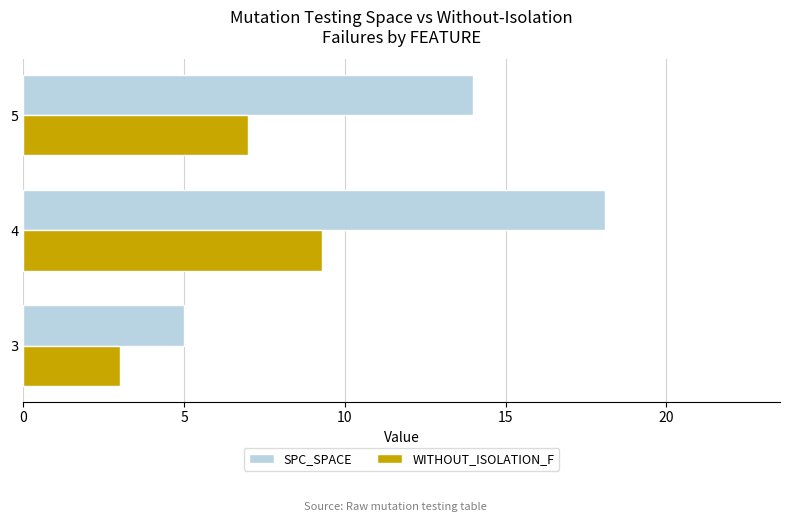

How many values in the WITHOUT_ISOLATION_F series are below 7?

1